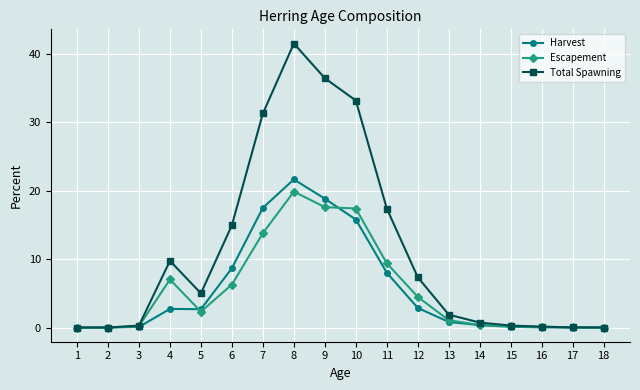

Between 6 and 13, which series saw the biggest shift?

Total Spawning